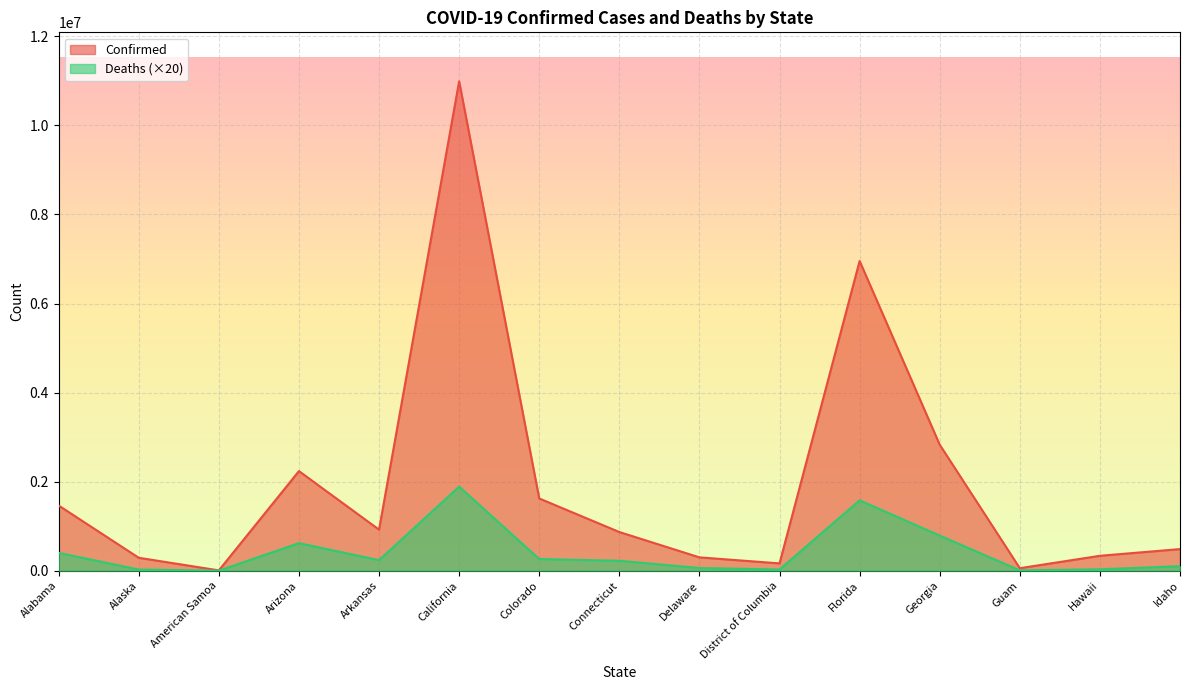

What is the label of the 11th point from the right?

Arkansas